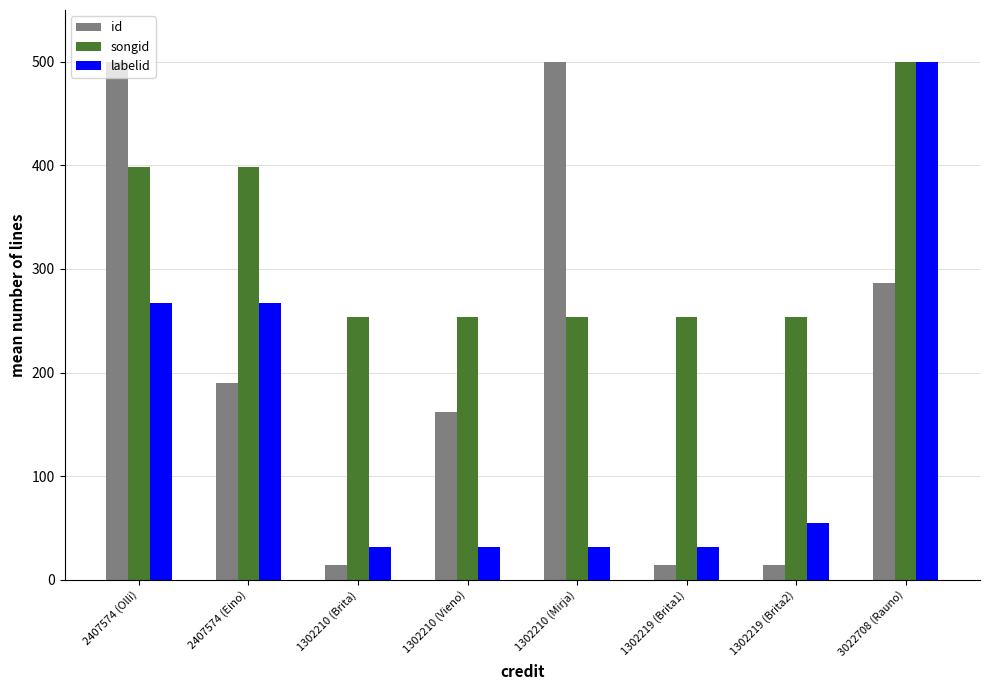

What is the highest value of the labelid series?

500.0